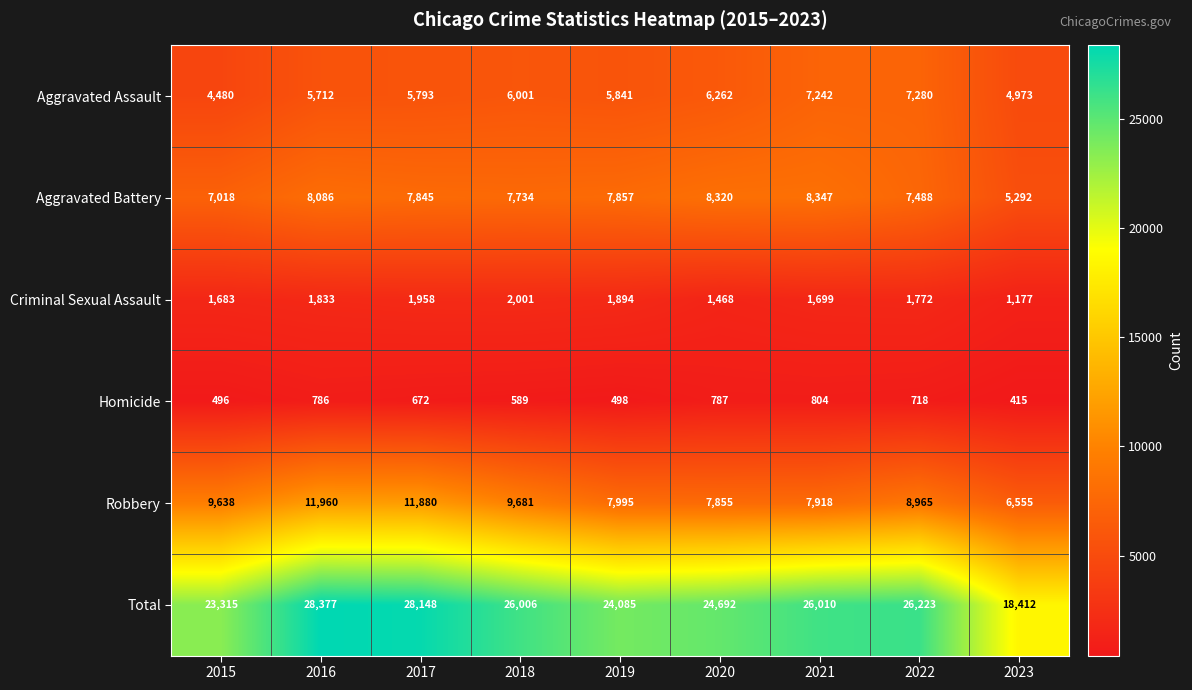

What is the difference between the maximum and minimum values in the Aggravated Assault series?

2800